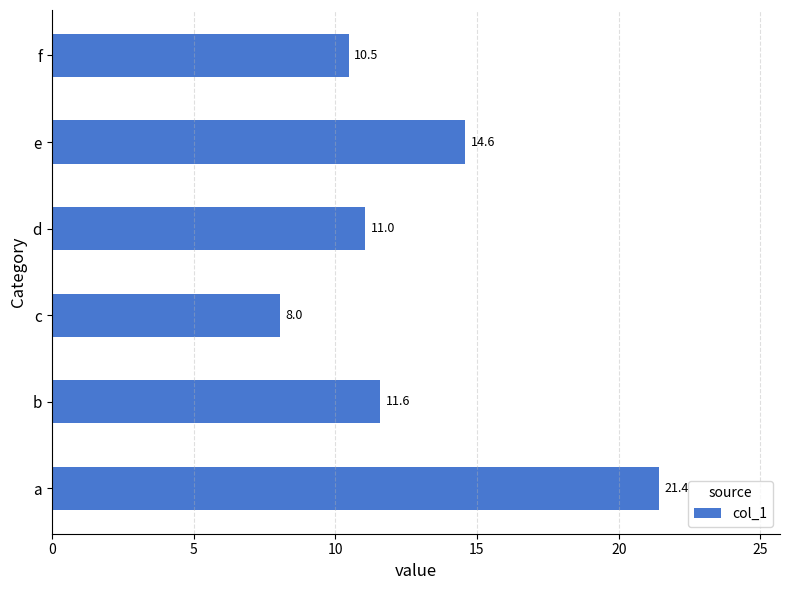

What is the ratio of the value at f to the value at a?

0.5